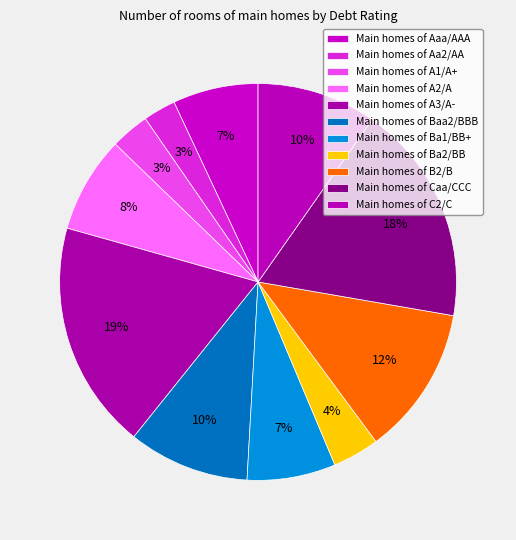

How many segments does this pie chart have?

11